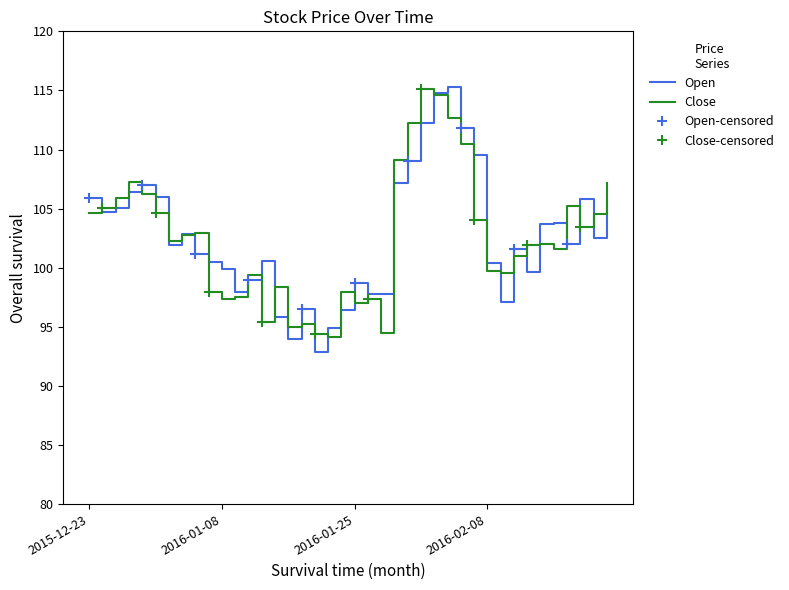

At which category is the sum across all series the highest?

2016-02-02